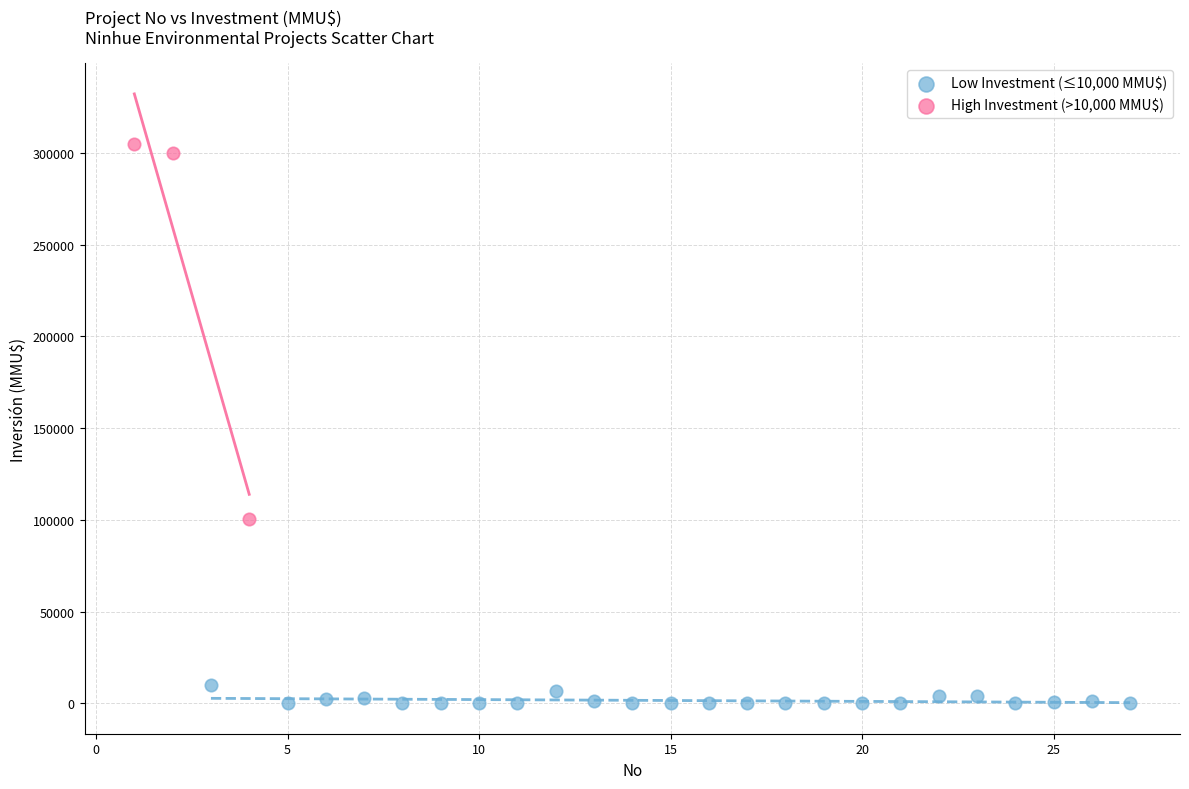

Which series has the largest Y range (max minus min)?

High Investment (>10,000 MMU$)